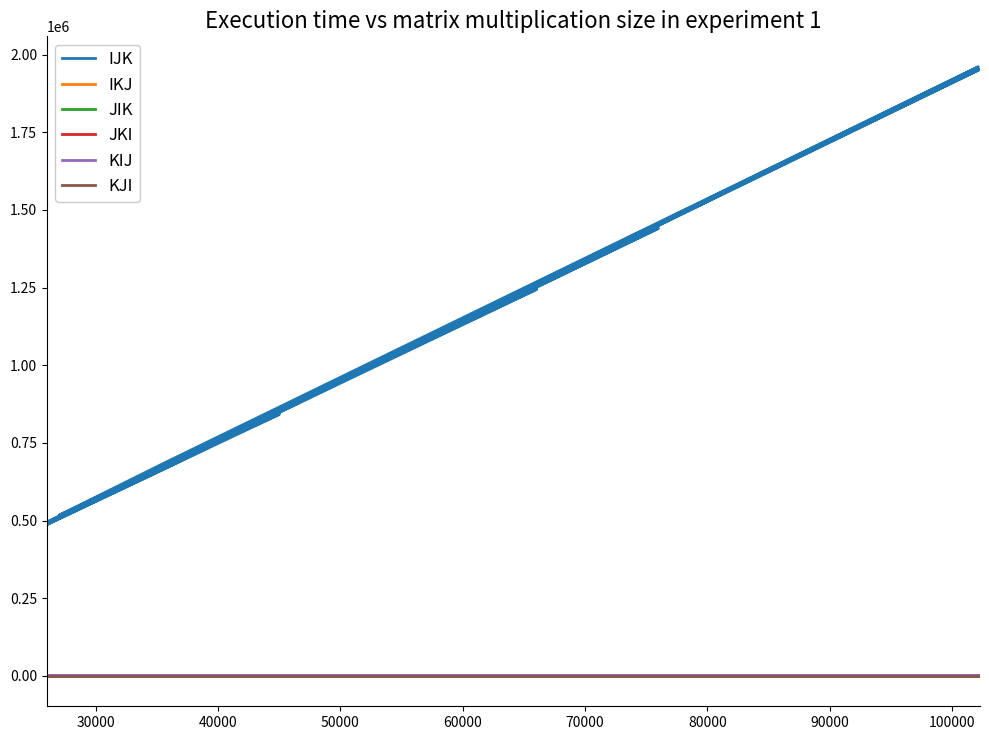

What is the difference between the maximum and minimum values in the JIK series?

0.6